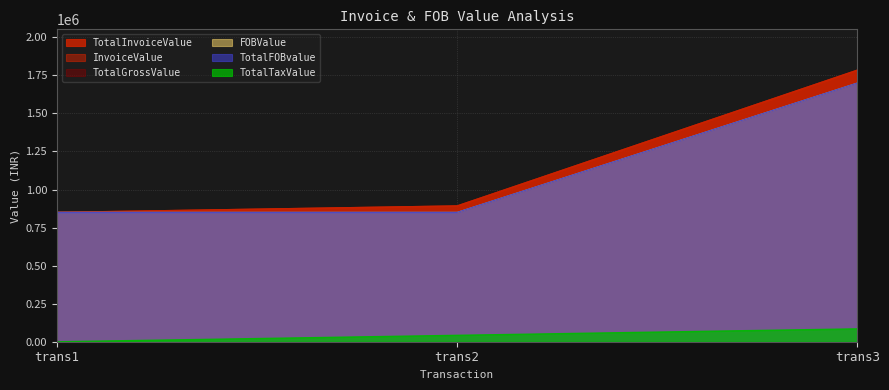

The value of TotalFOBvalue at trans2 is 1181947. True or false?

False